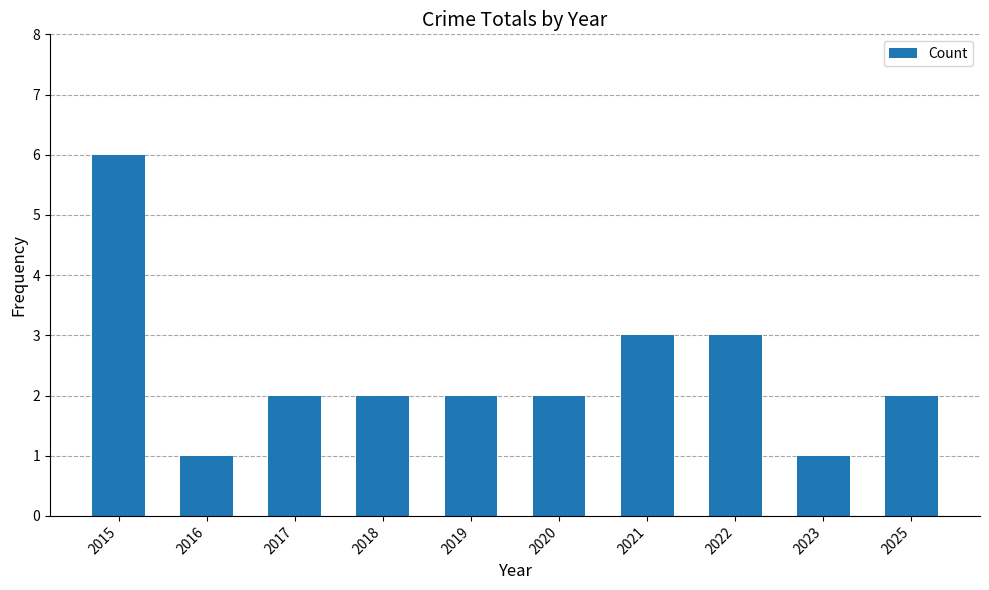

At which category does the chart reach its peak across all series?

2015